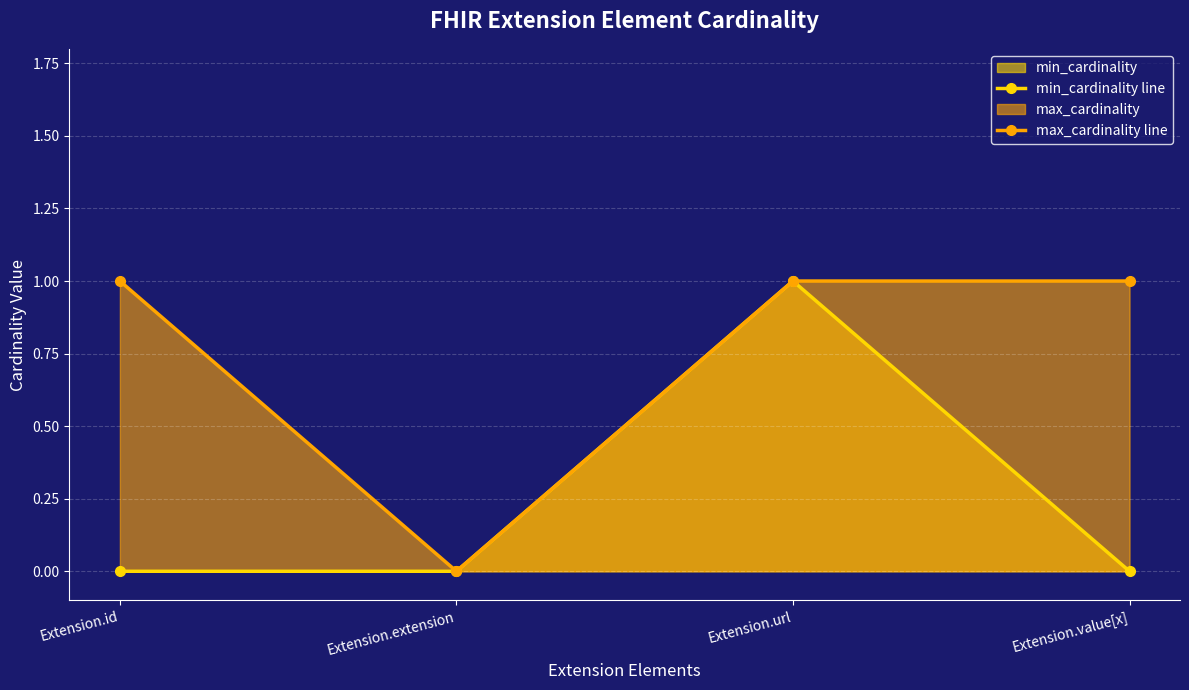

Between Extension.value[x] and Extension.extension, which is larger?

Extension.value[x]